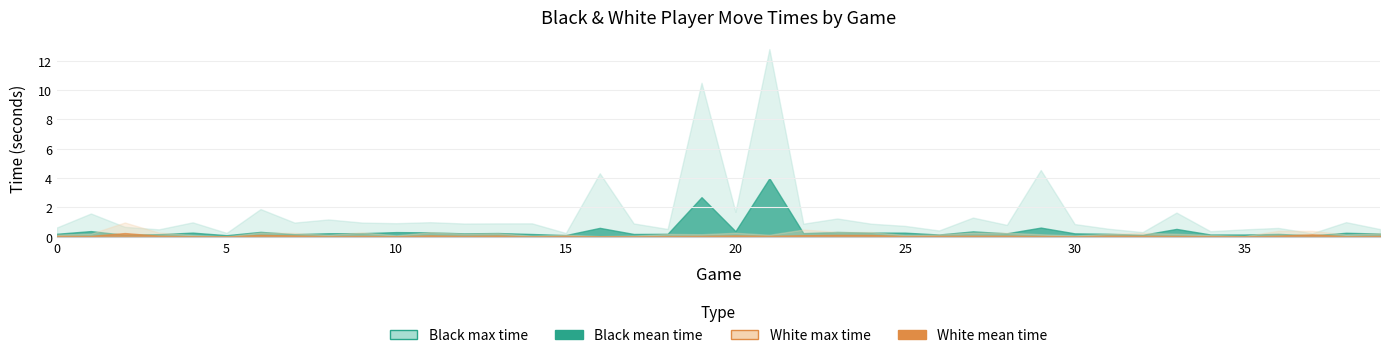

What is the maximum value shown in the chart?

12.8